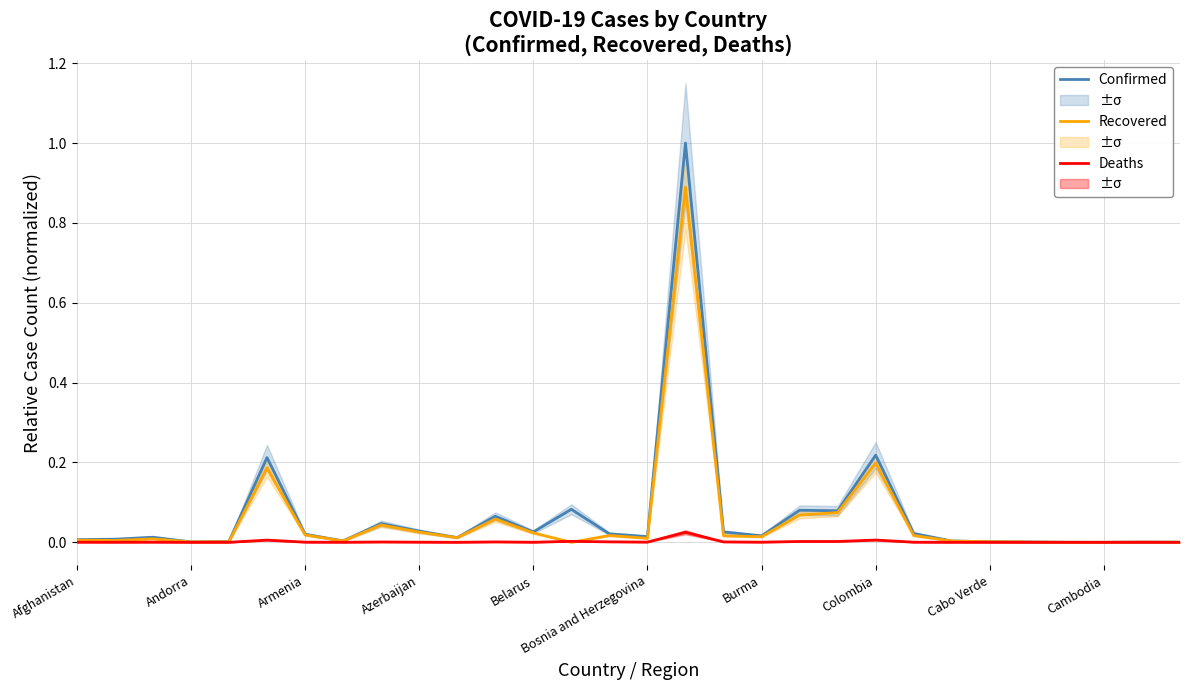

True or false: Confirmed and Deaths cross at least once.

False